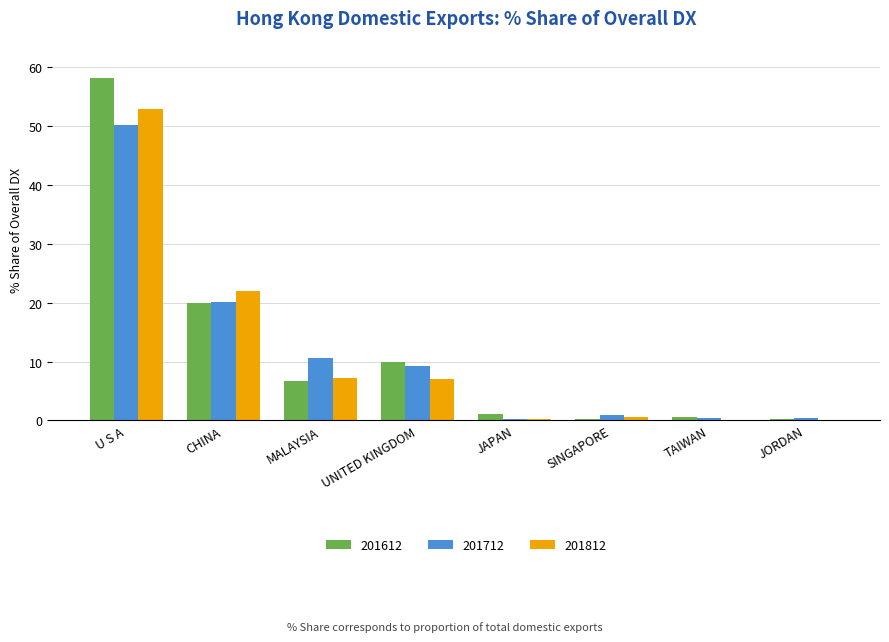

True or false: 201712 has a value of 0.4 at JORDAN.

True